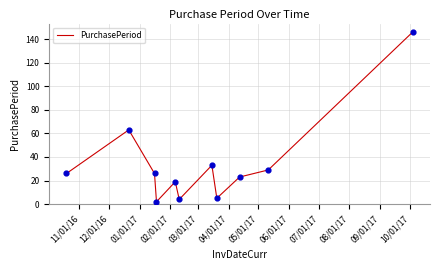

What is the difference between the maximum and minimum values?

144